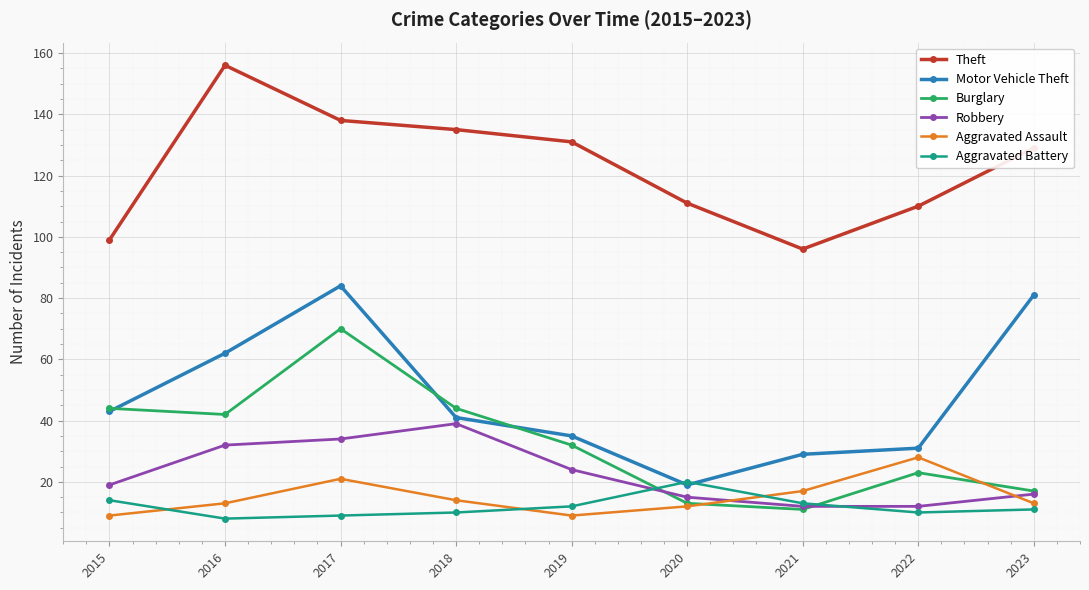

Reading left to right, extract all data points from this chart.

Theft: 2015=99	2016=156	2017=138	2018=135	2019=131	2020=111	2021=96	2022=110	2023=129
Motor Vehicle Theft: 2015=43	2016=62	2017=84	2018=41	2019=35	2020=19	2021=29	2022=31	2023=81
Burglary: 2015=44	2016=42	2017=70	2018=44	2019=32	2020=13	2021=11	2022=23	2023=17
Robbery: 2015=19	2016=32	2017=34	2018=39	2019=24	2020=15	2021=12	2022=12	2023=16
Aggravated Assault: 2015=9	2016=13	2017=21	2018=14	2019=9	2020=12	2021=17	2022=28	2023=13
Aggravated Battery: 2015=14	2016=8	2017=9	2018=10	2019=12	2020=20	2021=13	2022=10	2023=11